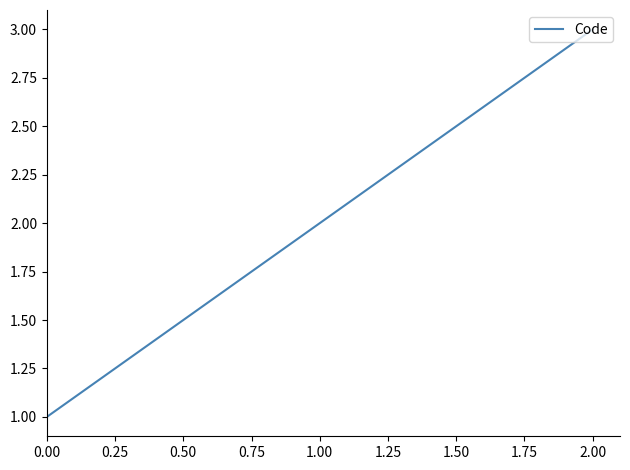

What is the sum of all values?

6